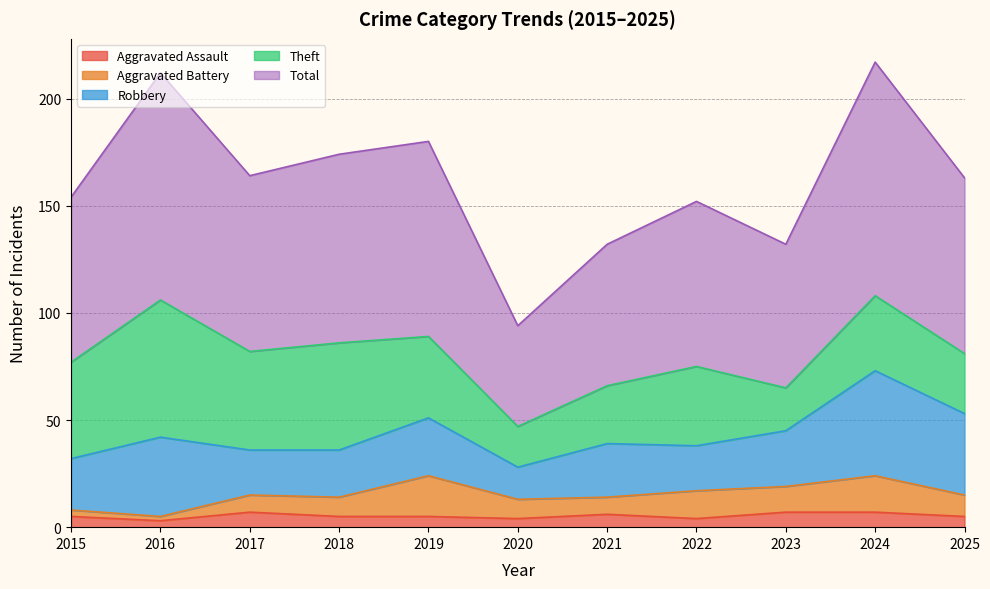

At which category does the chart reach its minimum across all series?

2016